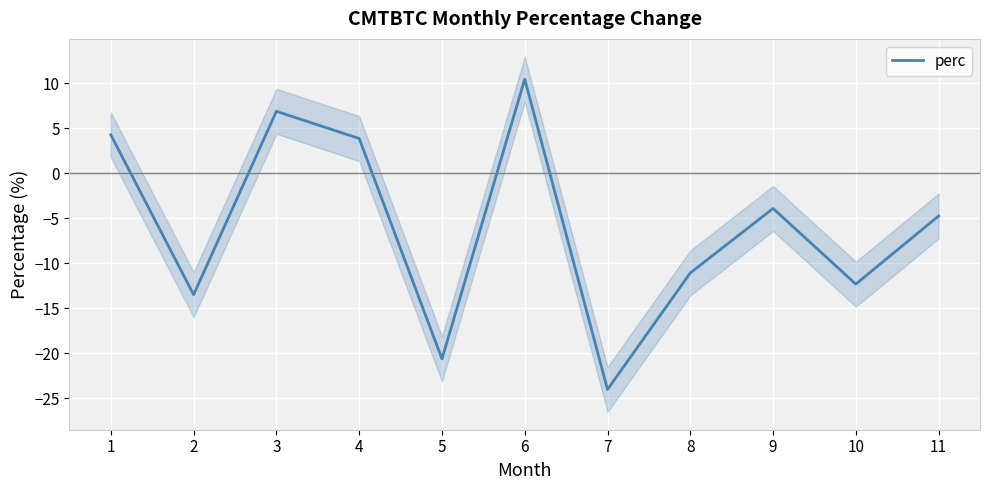

At which category does the data reach its first local valley?

2